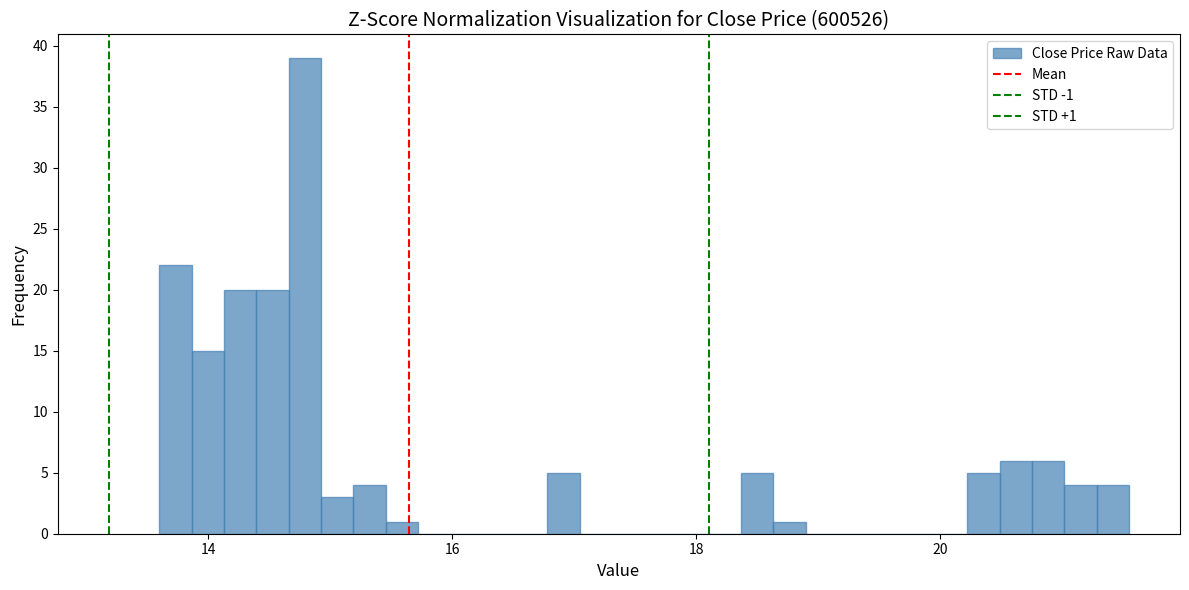

Around what value on the x-axis is the tallest bar? Give the approximate position of its centre, as read against the axis.

14.8